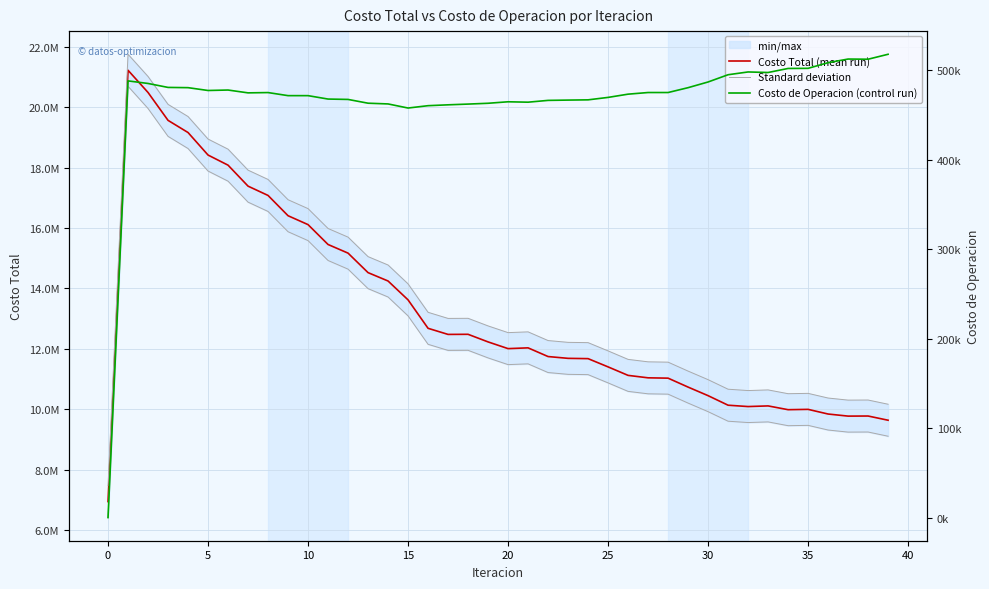

True or false: Standard deviation has a value of 11929265.7 at 25.

True